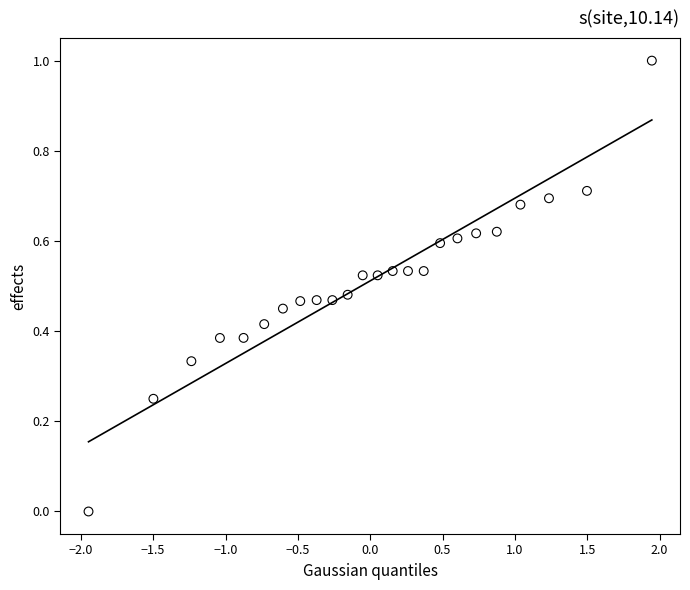

What is the range of X values (max minus min)?

3.9